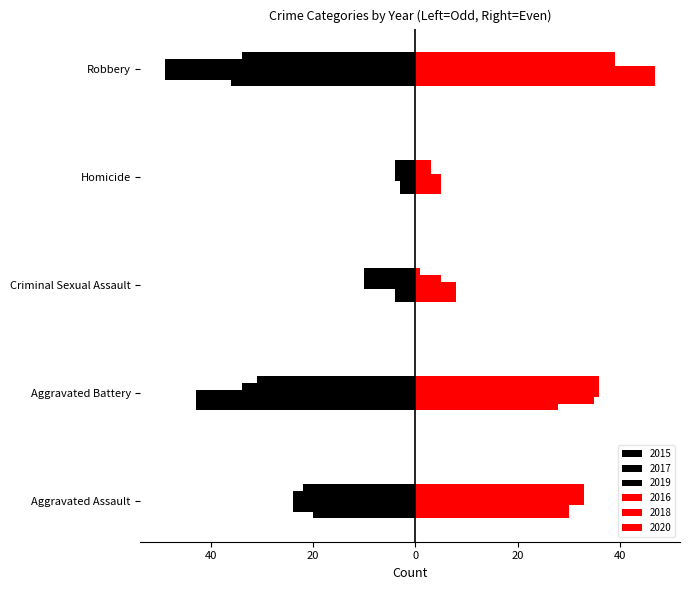

What is the sum of the 2020 values at Aggravated Battery and Criminal Sexual Assault?

37